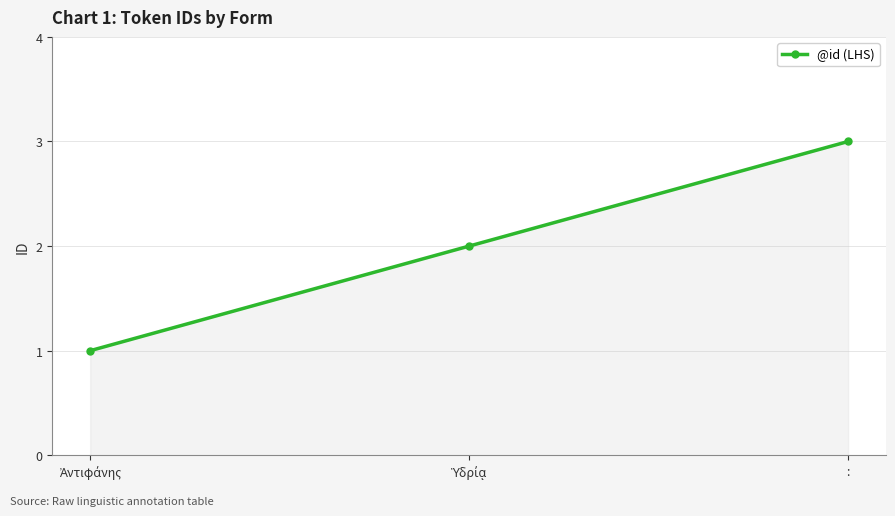

The value at : is 3. True or false?

True